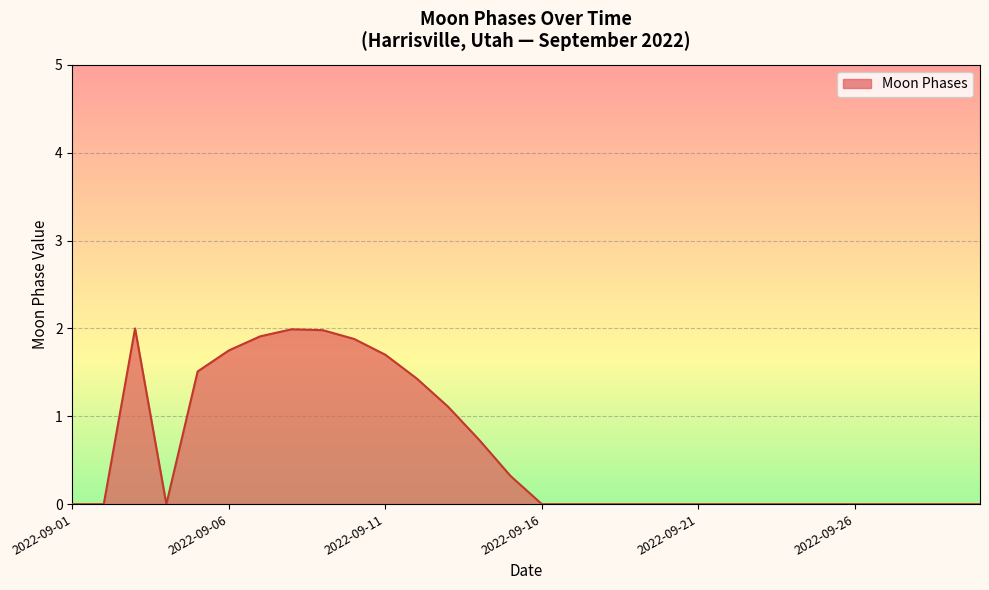

What is the greatest value displayed?

2.0